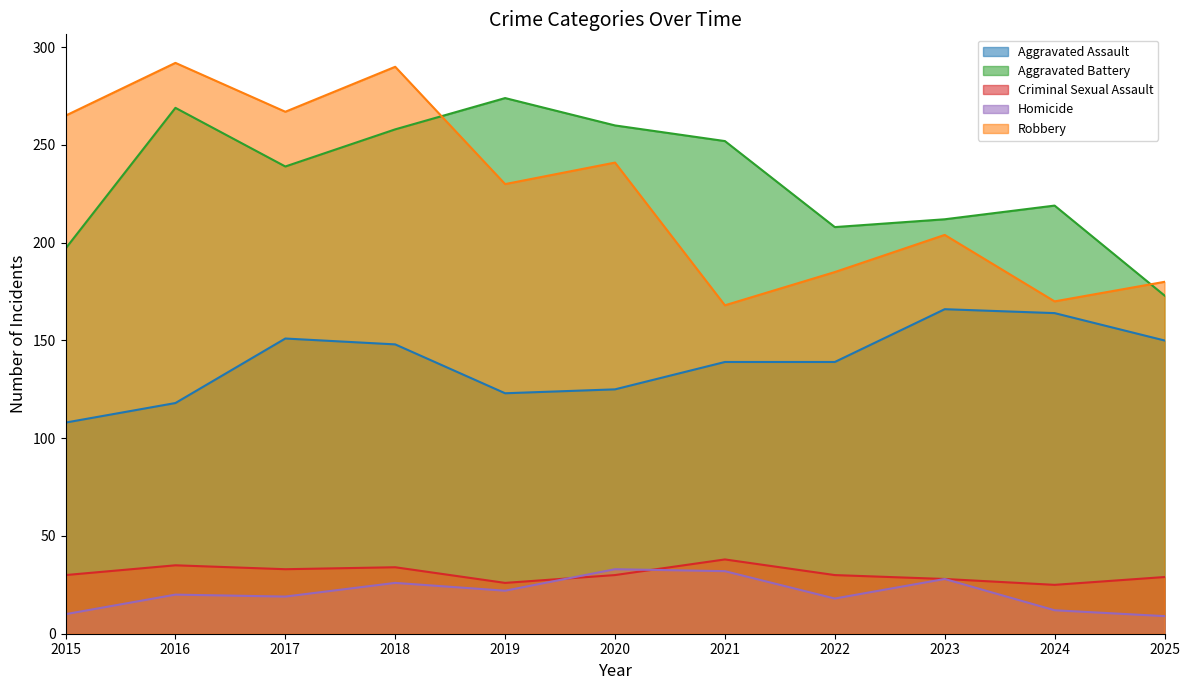

How many series are shown in this chart?

5